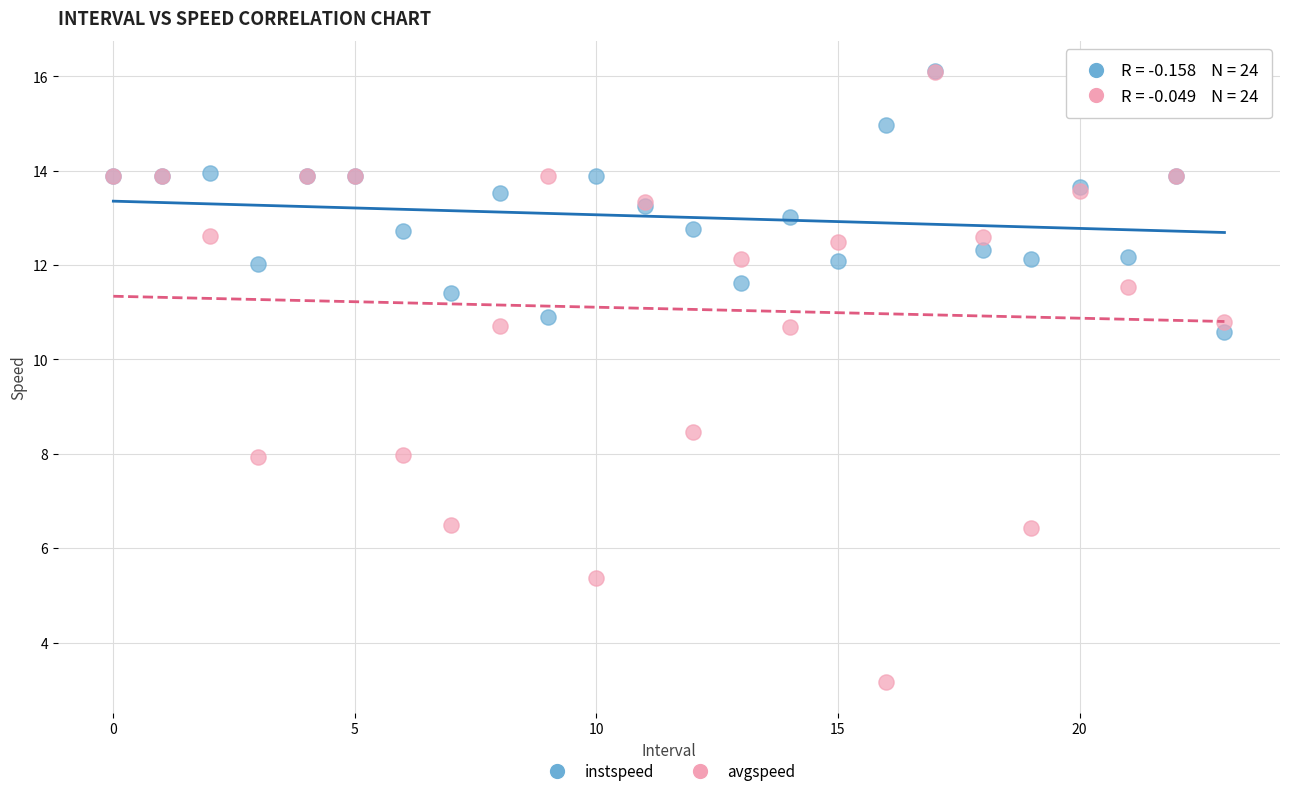

Across all series, what Y value is closest to 9?

8.5